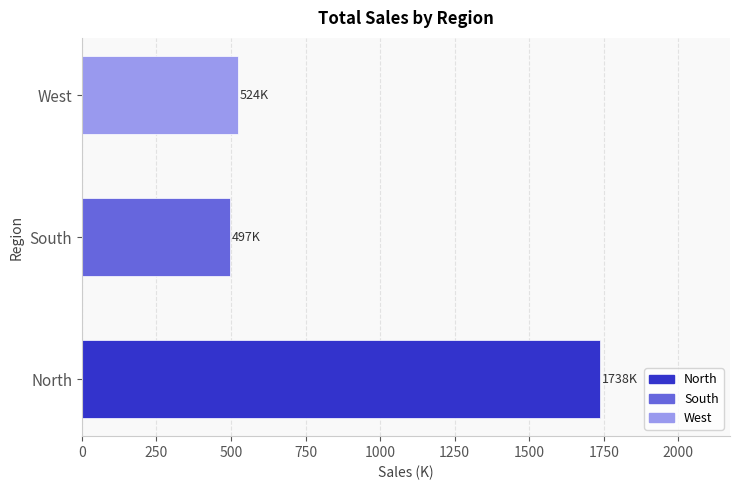

List the labels in order of value, smallest first.

South, West, North